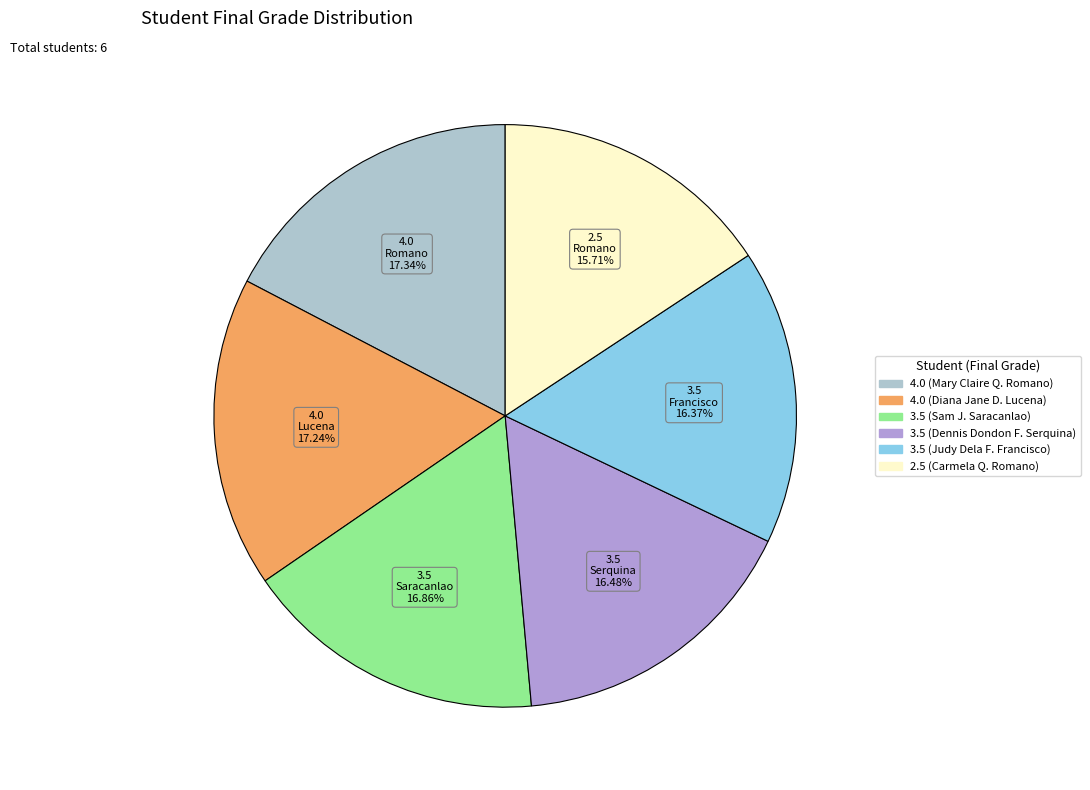

Is there a majority slice in this chart?

No